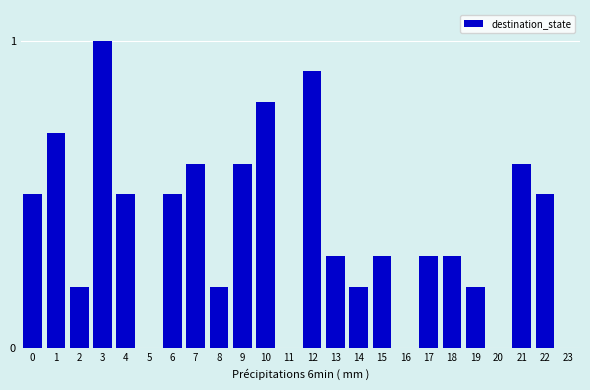

Reading left to right, list all the values displayed in this chart.

0=0.5	1=0.7	2=0.2	3=1.0	4=0.5	5=0.0	6=0.5	7=0.6	8=0.2	9=0.6	10=0.8	11=0.0	12=0.9	13=0.3	14=0.2	15=0.3	16=0.0	17=0.3	18=0.3	19=0.2	20=0.0	21=0.6	22=0.5	23=0.0